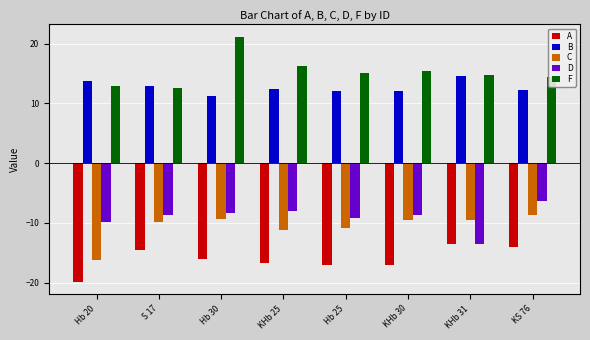

The A series shows -29.0 at KHb 30. True or false?

False